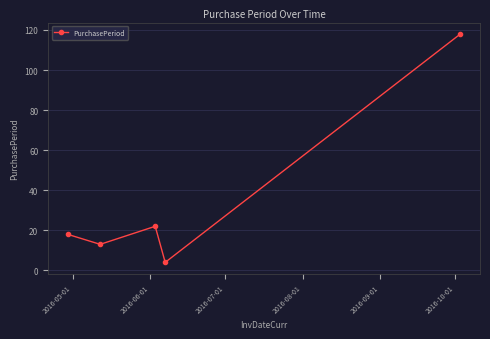

What is the difference between the maximum and minimum values?

114